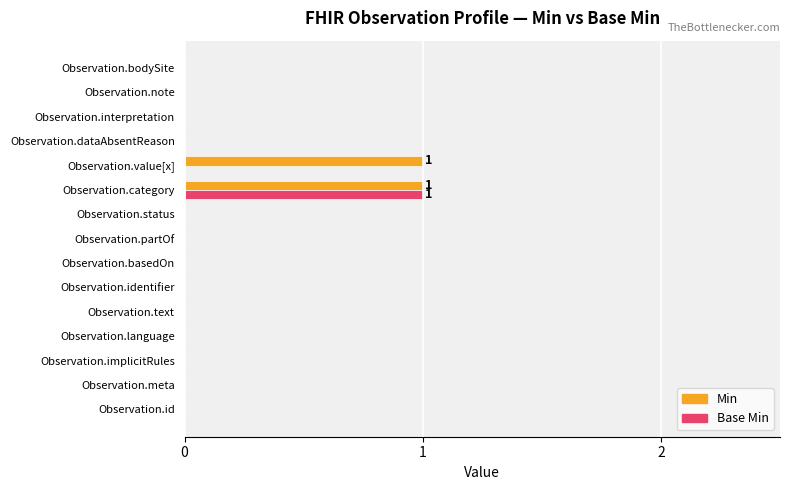

Is it true that Min equals 0 at Observation.text?

True